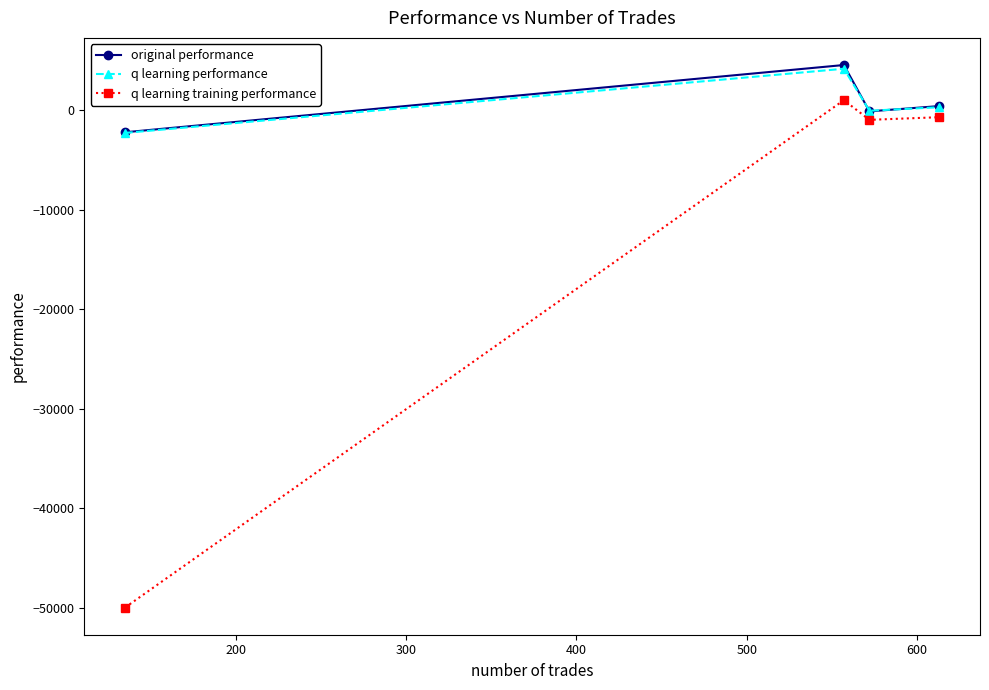

Which series has the widest spread of values?

q learning training performance